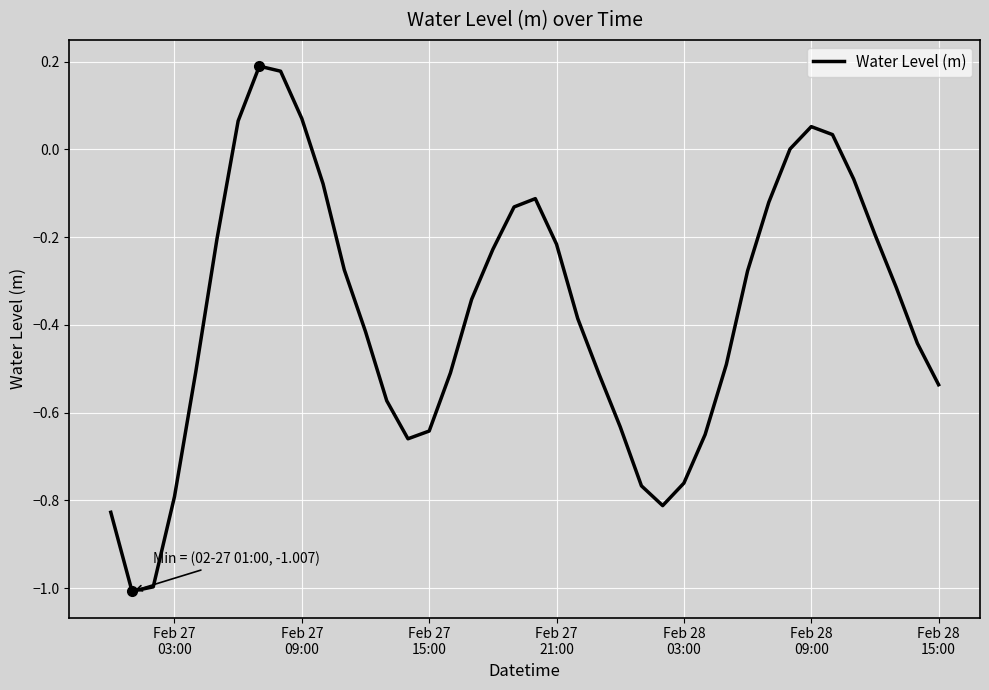

What is the smallest value displayed?

-1.0